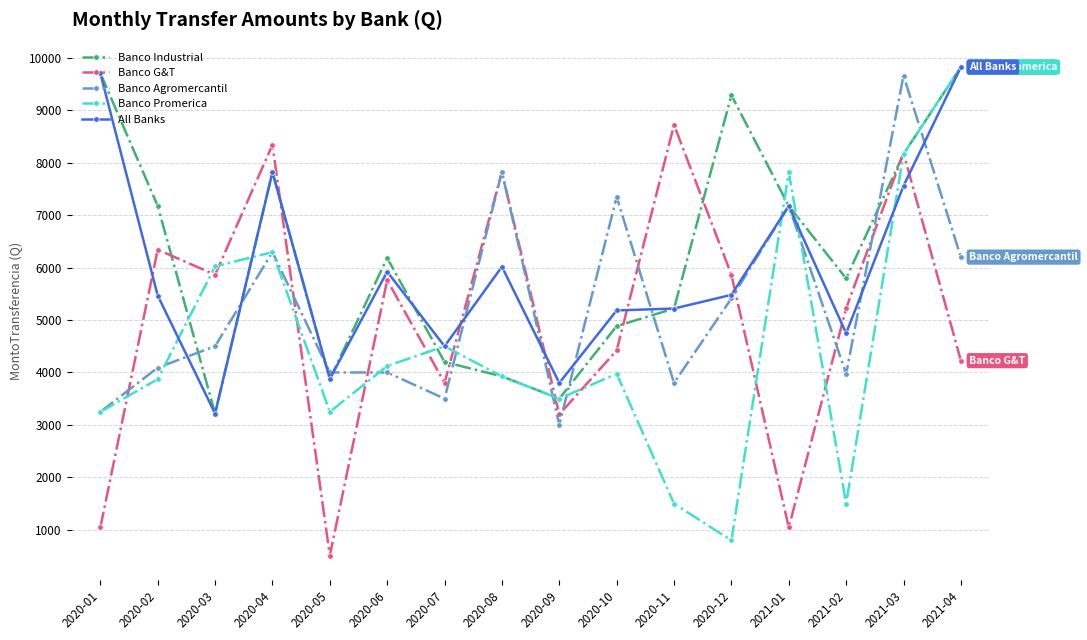

True or false: Banco Promerica has more than 2 interior local peaks.

True